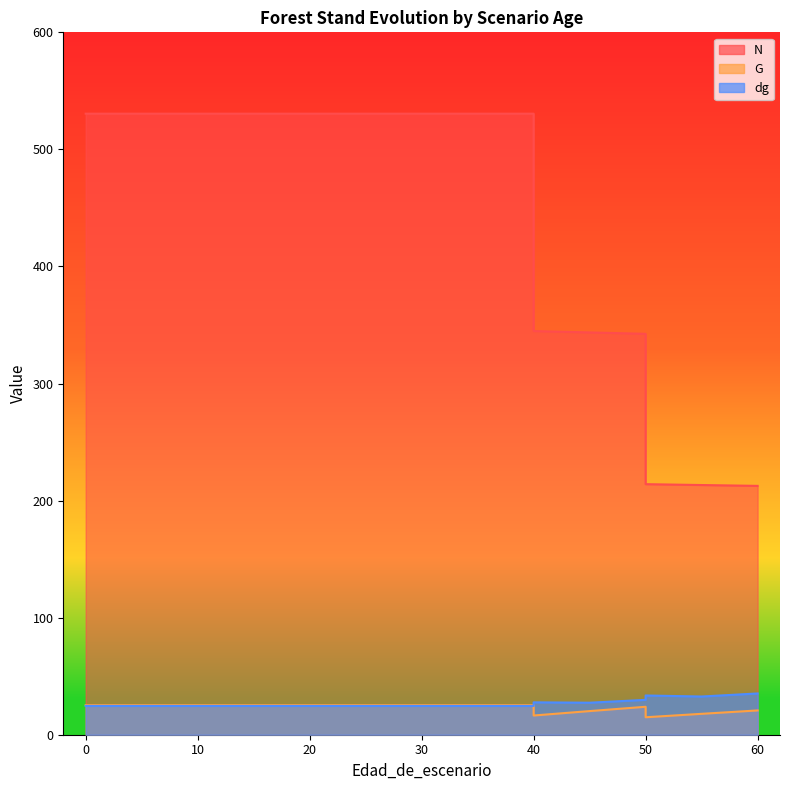

Reading right to left, list all the values displayed in this chart.

N: 212.6	213.3	214.0	342.5	343.6	344.8	530.5	530.5	530.5	530.5	530.5	530.5	530.5	530.5	530.5	530.5	530.5
G: 20.7	17.9	14.9	23.9	20.2	16.4	25.2	25.2	25.2	25.2	25.2	25.2	25.2	25.2	25.2	25.2	25.2
dg: 35.2	32.6	33.5	29.8	27.4	27.7	24.6	24.6	24.6	24.6	24.6	24.6	24.6	24.6	24.6	24.6	24.6